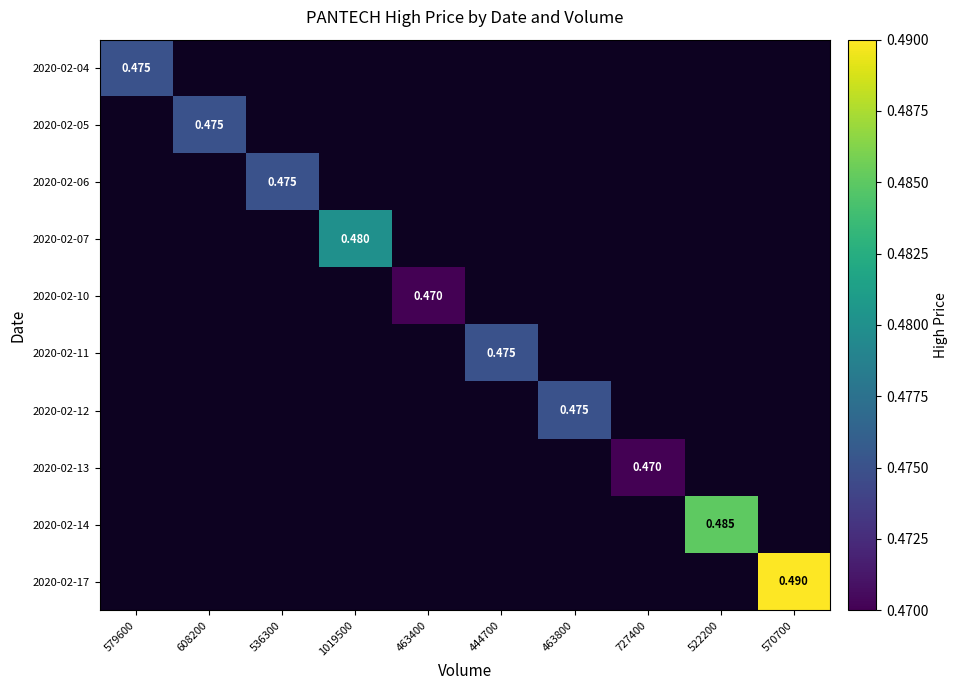

How many distinct data groups are displayed?

10